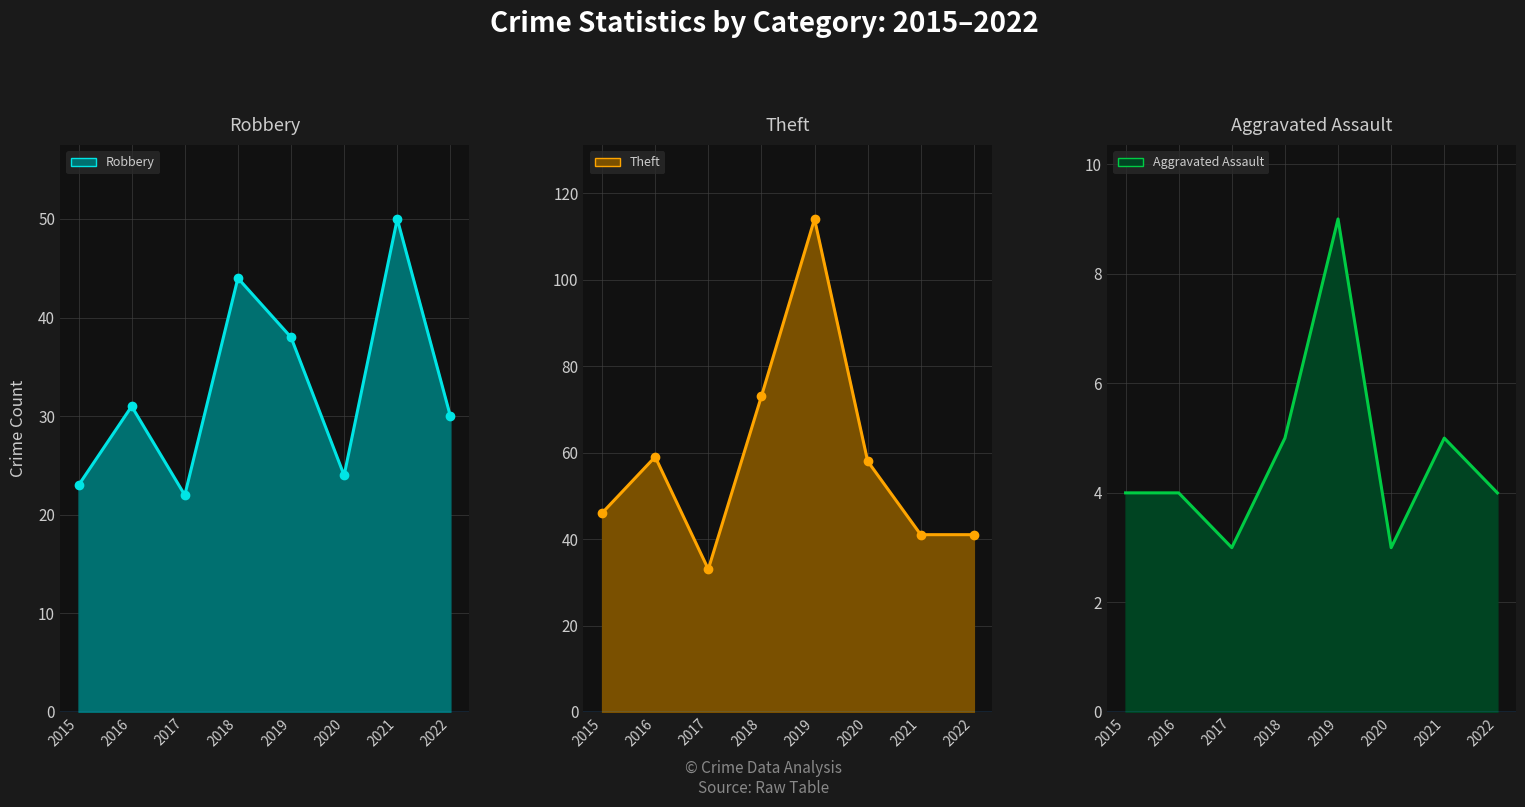

At which label does Robbery line reach its minimum?

2017